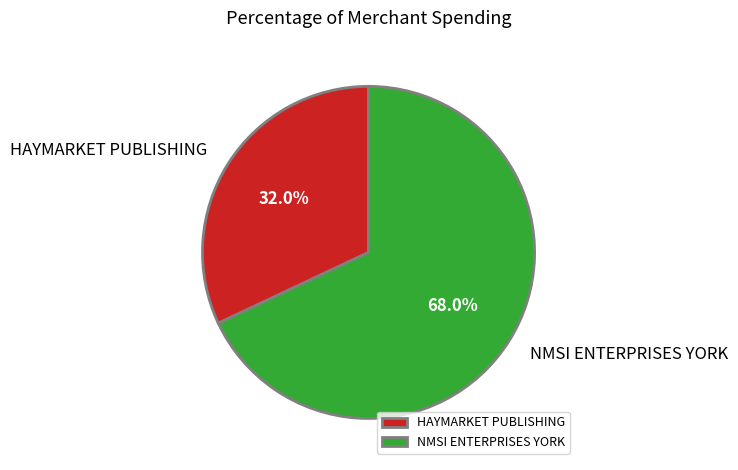

Approximately how many times larger is the value at HAYMARKET PUBLISHING compared to NMSI ENTERPRISES YORK?

0.5